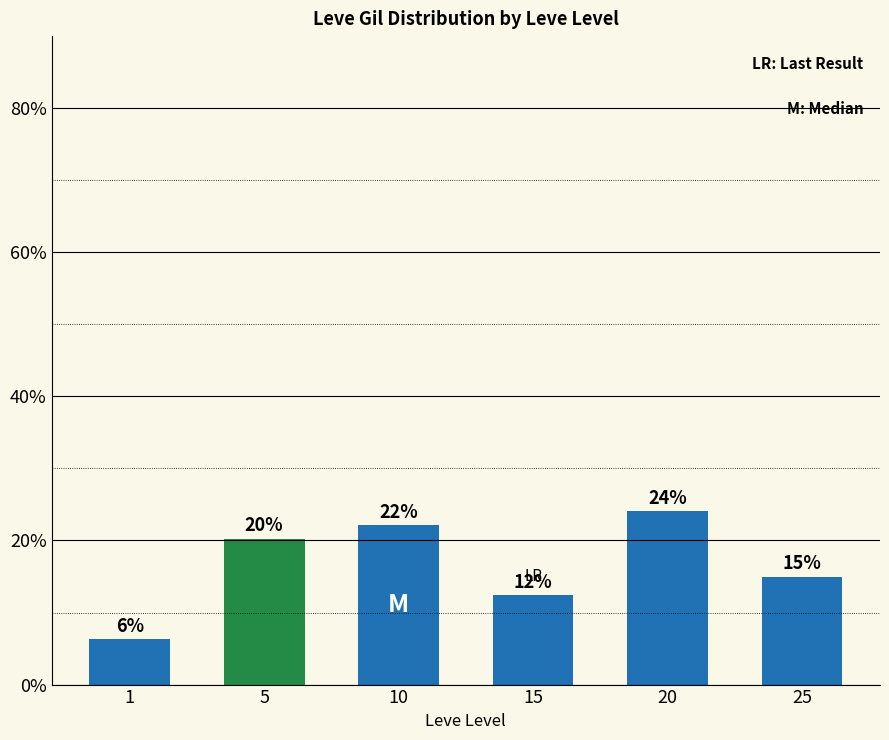

List the labels in order of value, smallest first.

1, 15, 25, 5, 10, 20